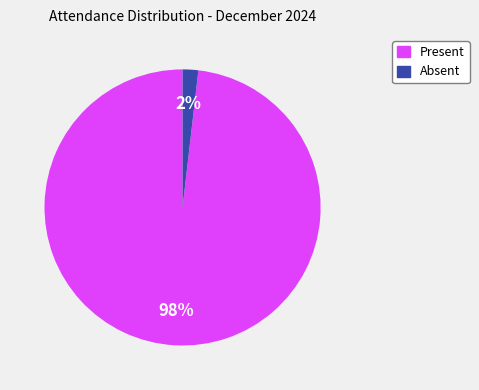

True or false: Absent accounts for 8% of the total.

False